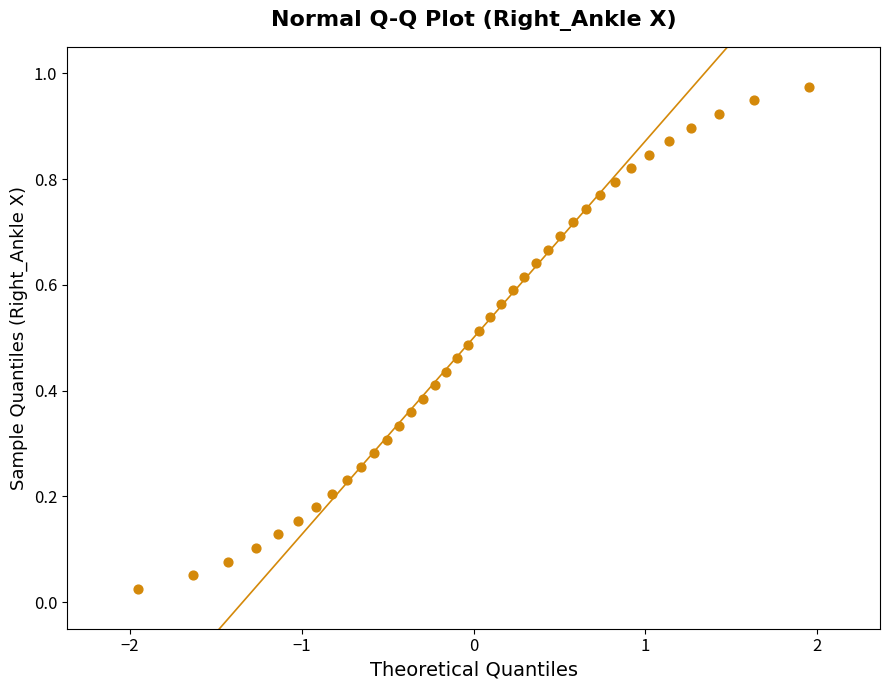

What is the range of X values (max minus min)?

3.9